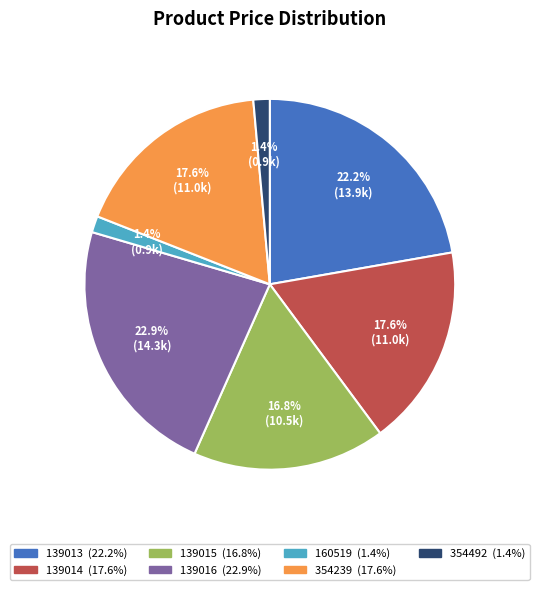

True or false: 160519 accounts for 1% of the total.

True